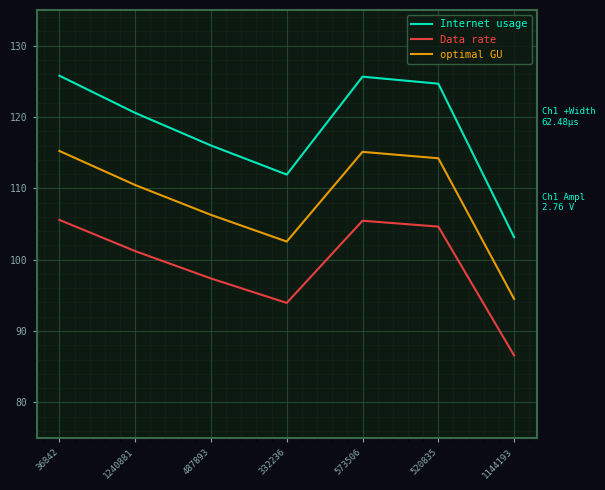

List the series in order of their overall mean, highest first.

Internet usage, optimal GU, Data rate